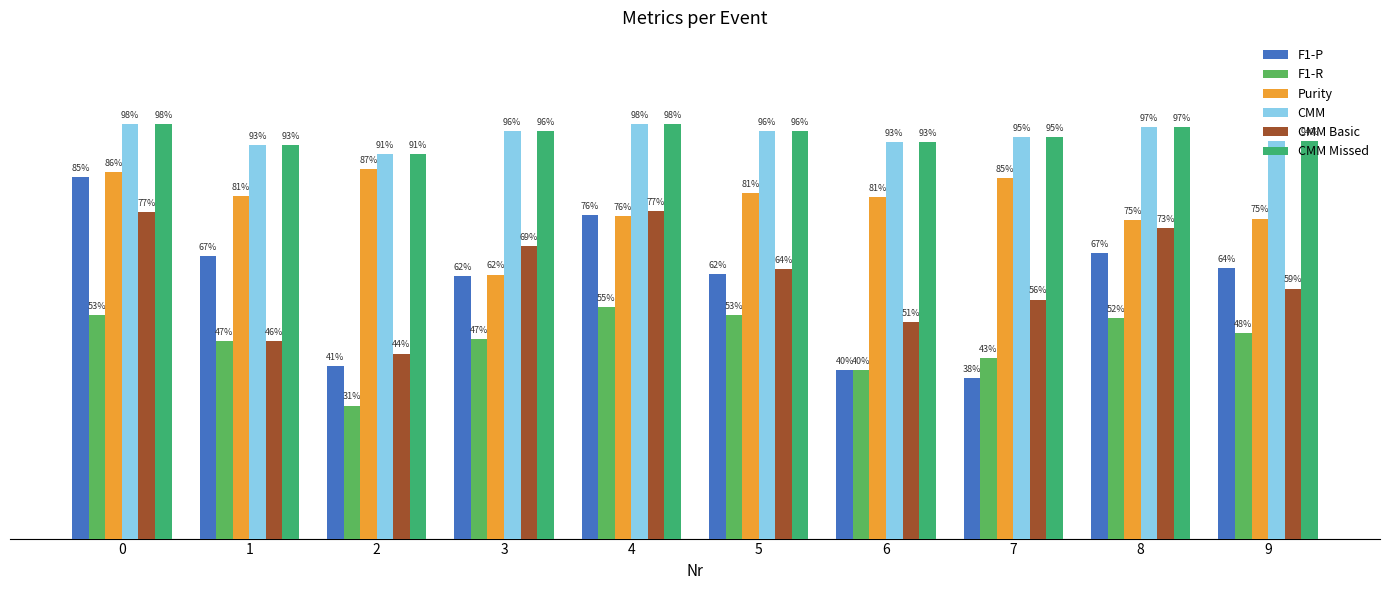

Which series has the largest total across all categories?

CMM Missed